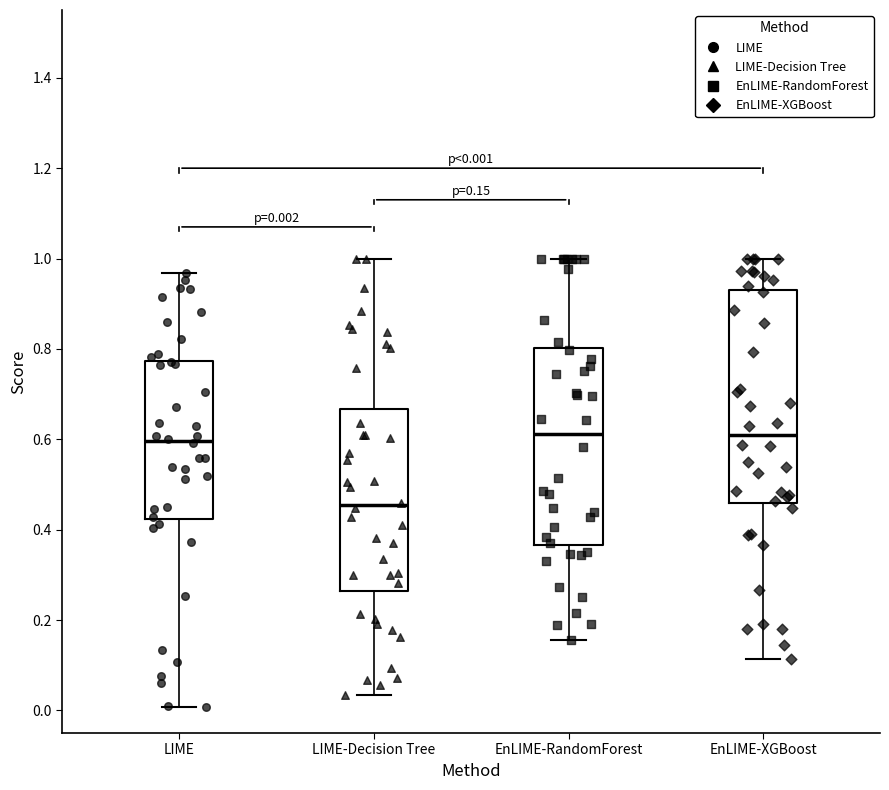

Comparing the boxes themselves (not the whiskers), which one is the tallest?

EnLIME-XGBoost